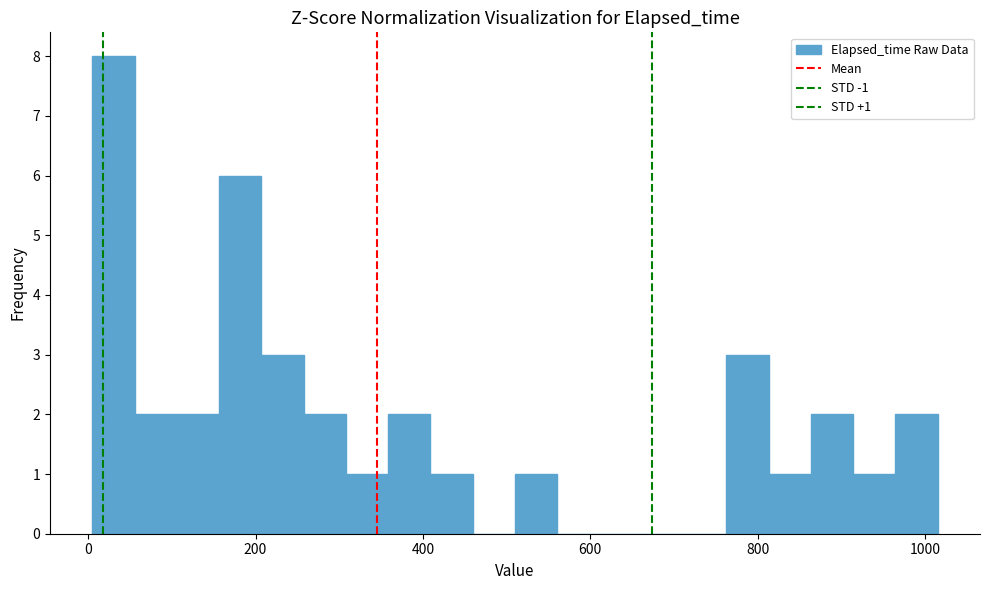

Read against the x-axis, roughly where is the centre of the tallest bar?

40